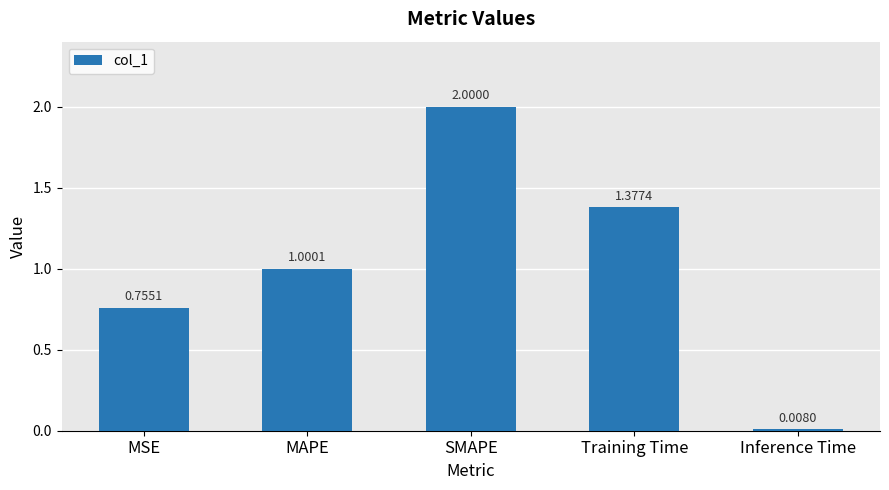

The value at SMAPE is 2.7. True or false?

False